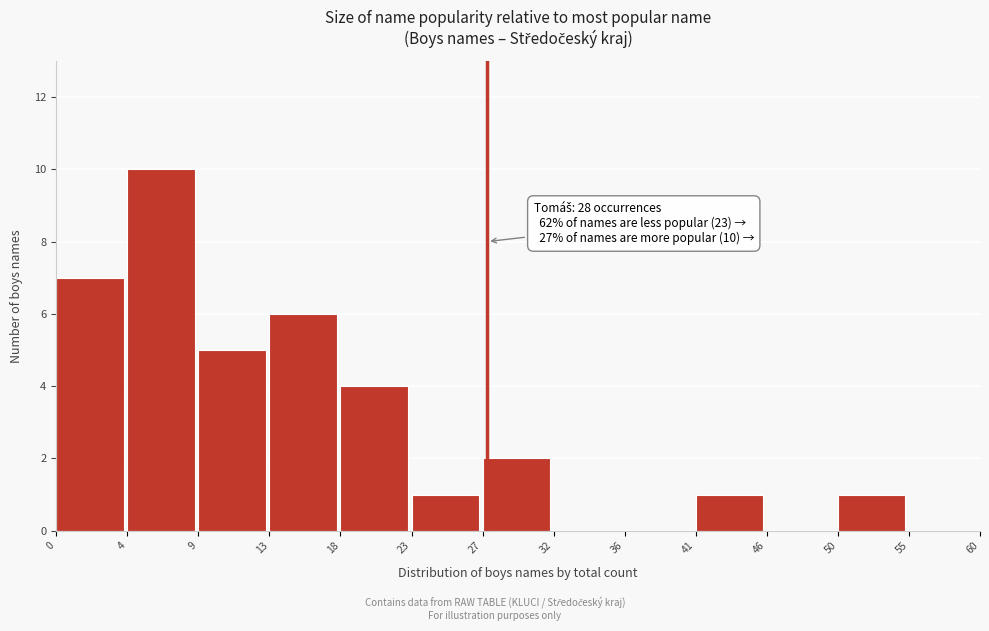

Reading right to left, what are all the values shown in this chart?

55=0	50=1	46=0	41=1	36=0	32=0	27=2	23=1	18=4	13=6	9=5	4=10	0=7